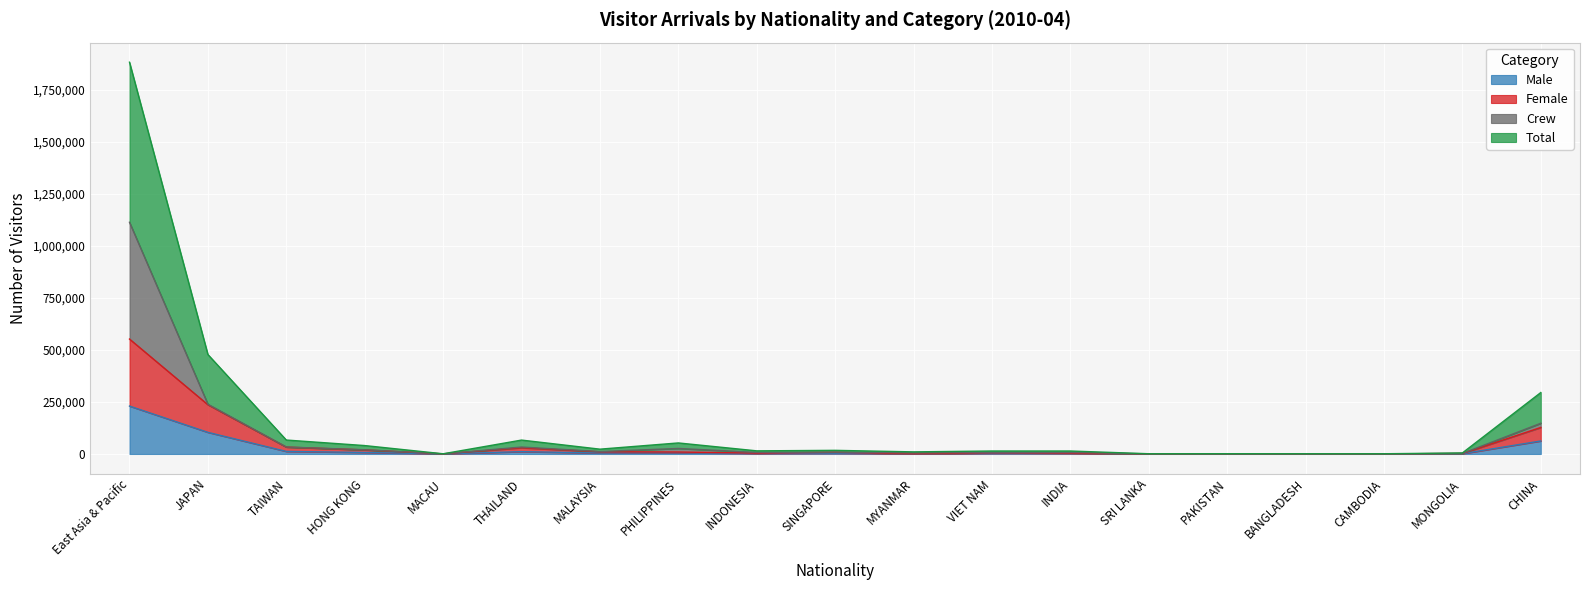

True or false: Female has more than 0 interior local peaks.

True